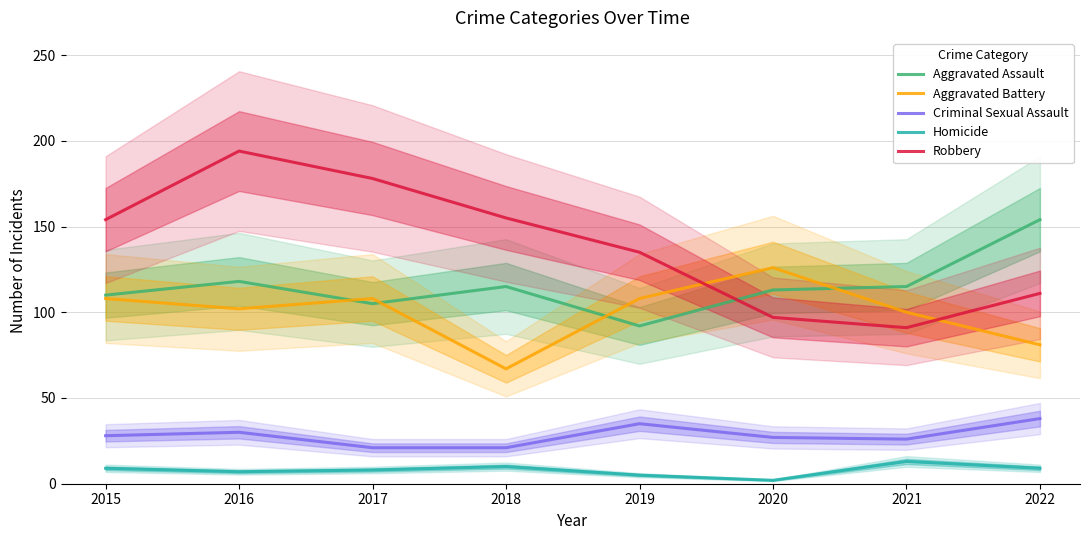

What is the difference between the second highest and minimum values in the Robbery series?

87